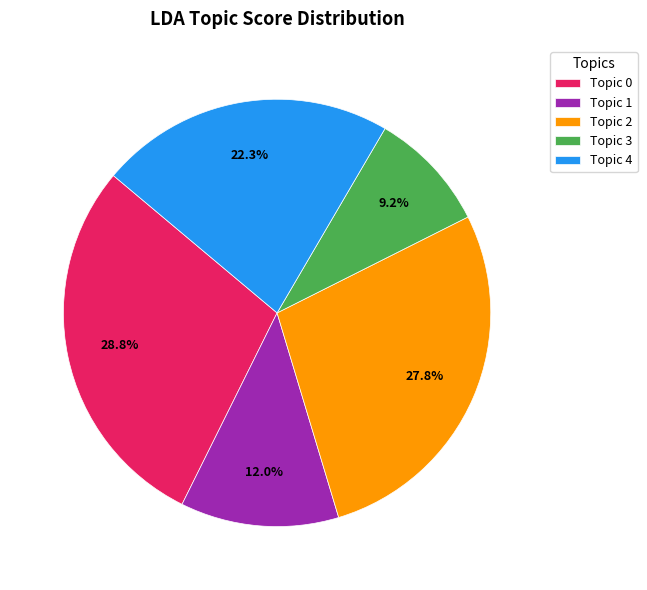

To the nearest percent, what is the difference between the largest and smallest slice percentages?

20%